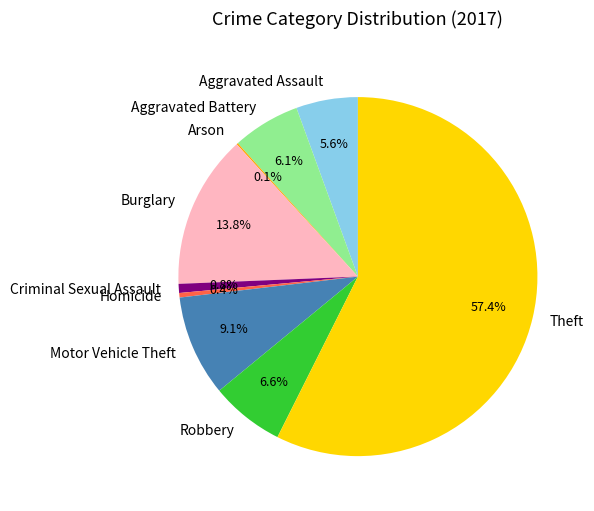

What is the ratio of the value at Criminal Sexual Assault to the value at Aggravated Assault?

0.1